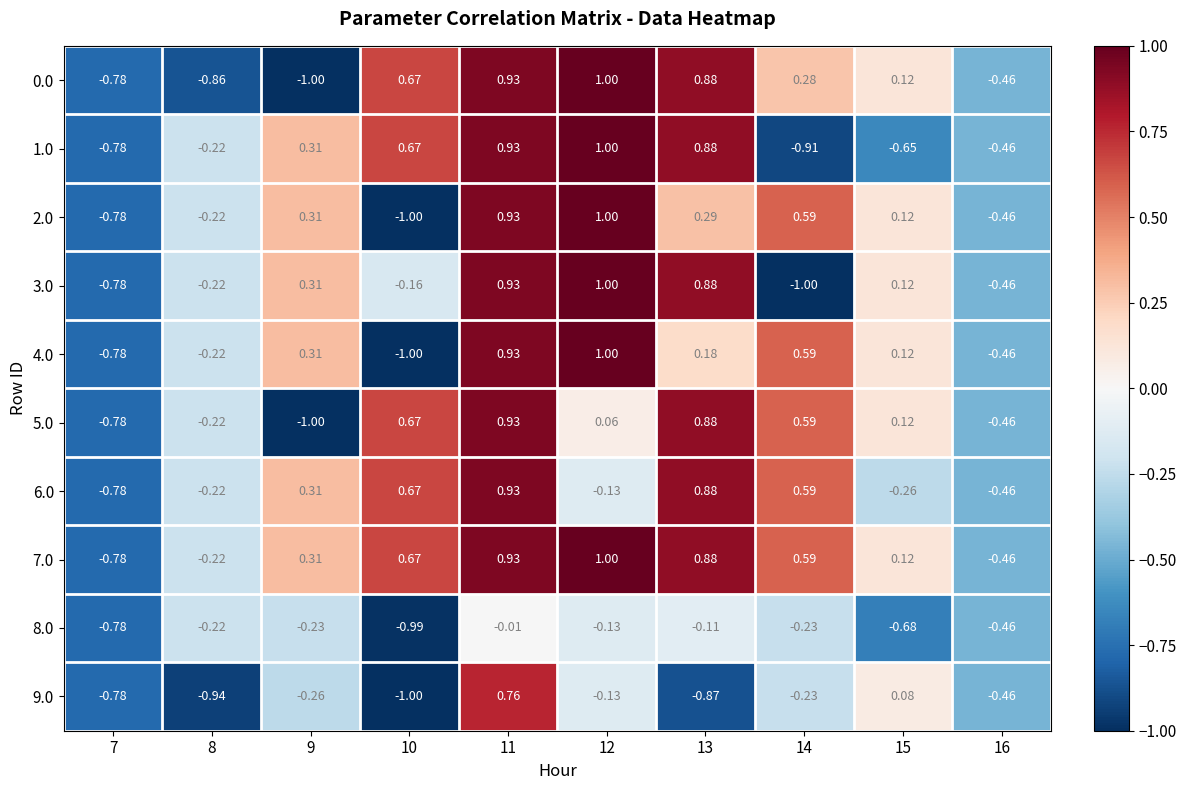

Is the value of 1.0 at 8 greater than the value of 9.0 at 15?

No